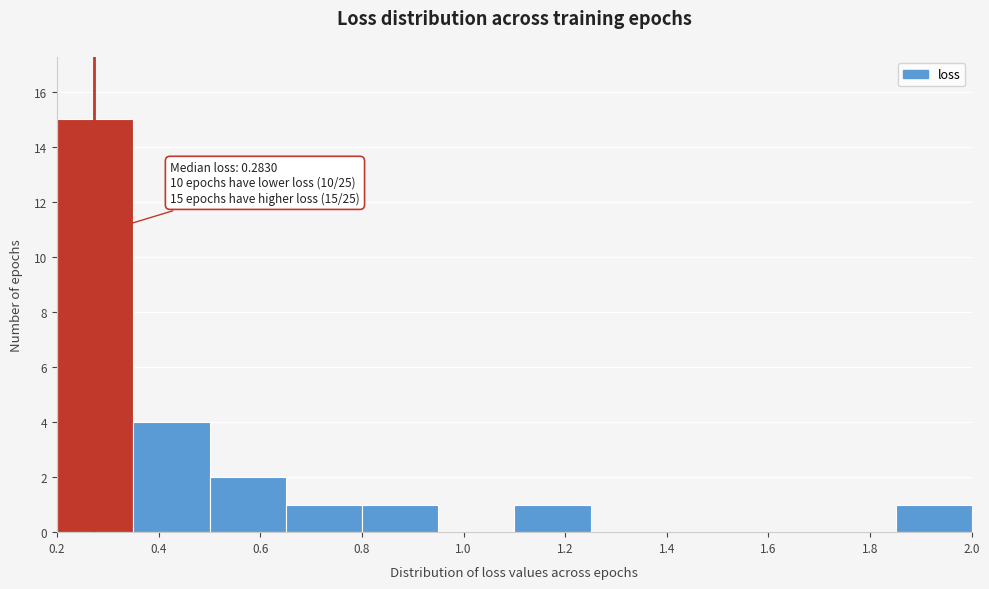

Over which range of the x-axis is the bar tallest?

0.20 to 0.35